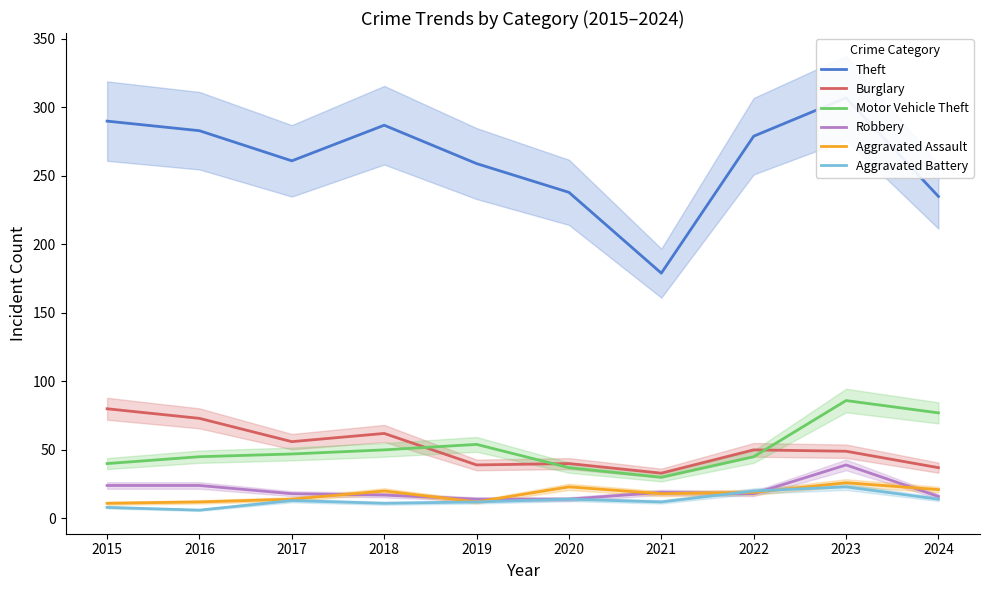

Which series changed the most between 2015 and 2022?

Burglary